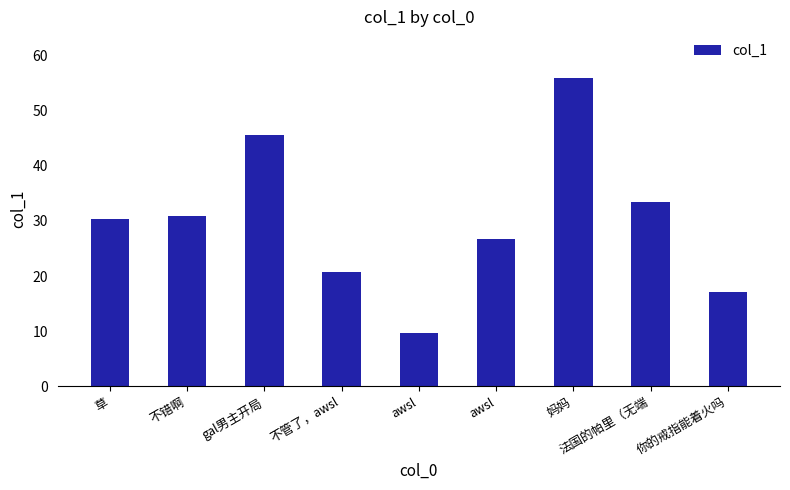

Where is the data nearest to the value 32?

不错啊